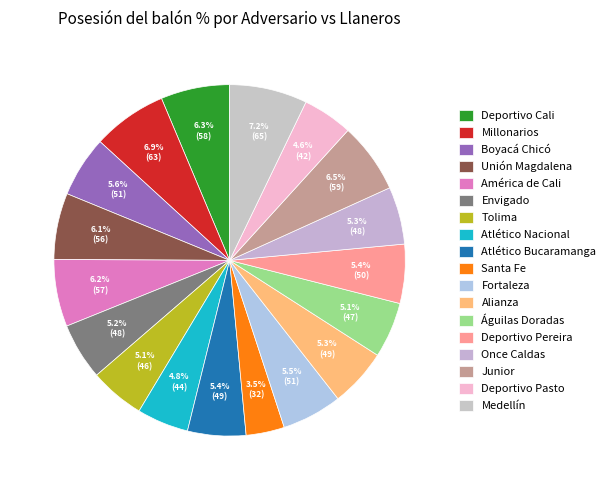

How many slices are in this pie chart?

18